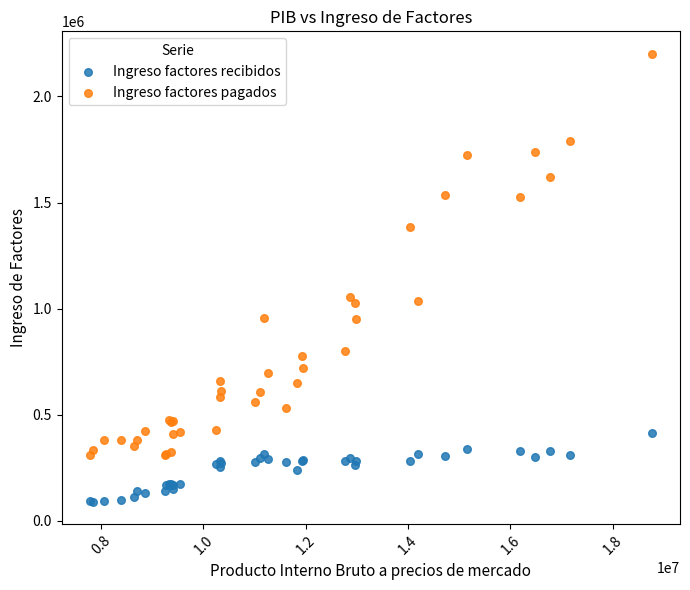

In the Ingreso factores pagados series, what Y value is closest to 1256043?

1384148